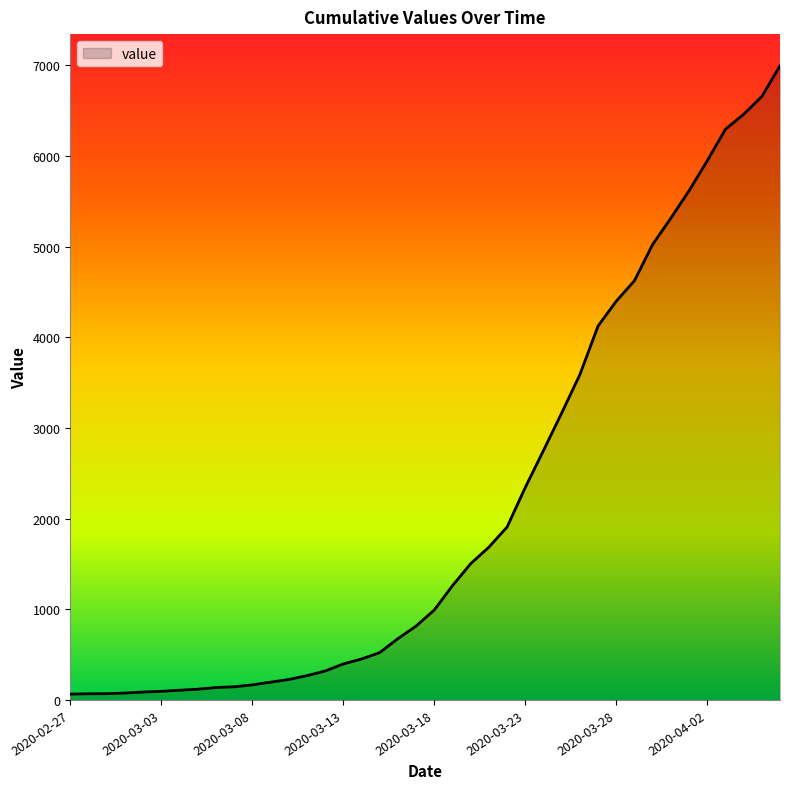

What is the difference between the maximum and minimum values?

6930